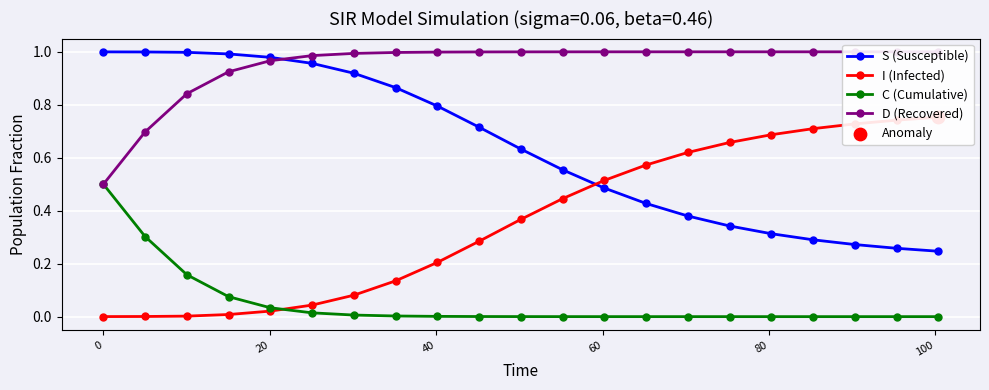

Which series contains the lowest Y value?

C (Cumulative)